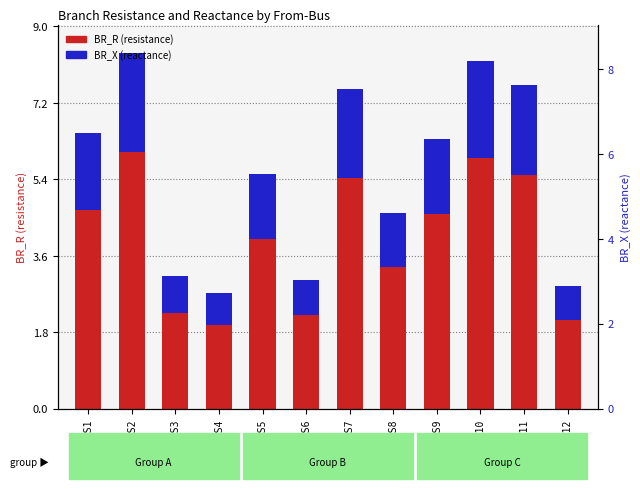

True or false: BR_X (reactance) has a value of 0.8 at BUS6.

True